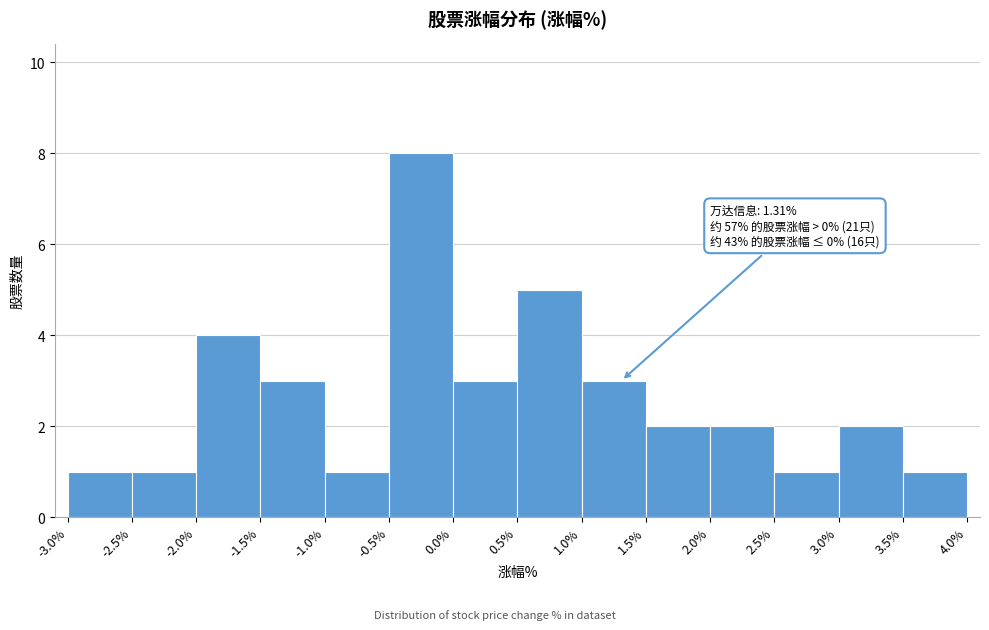

Over which range of the x-axis is the bar tallest?

-0.5% to 0.0%